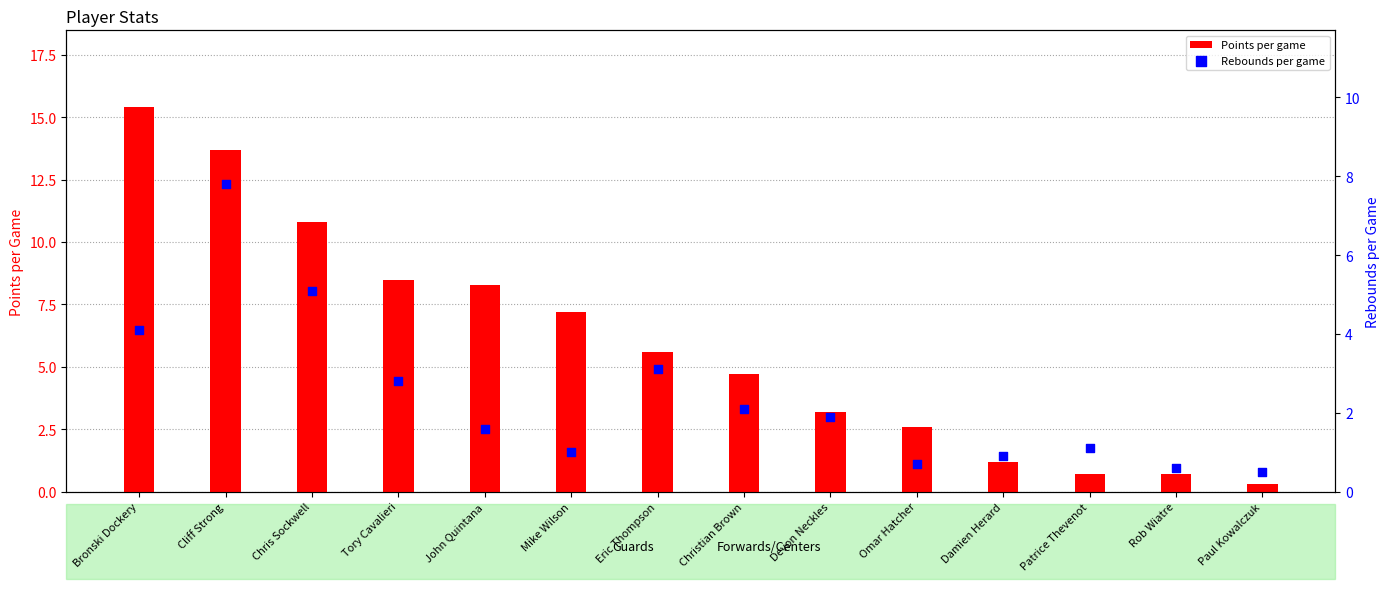

At which category is the sum across all series the highest?

Cliff Strong